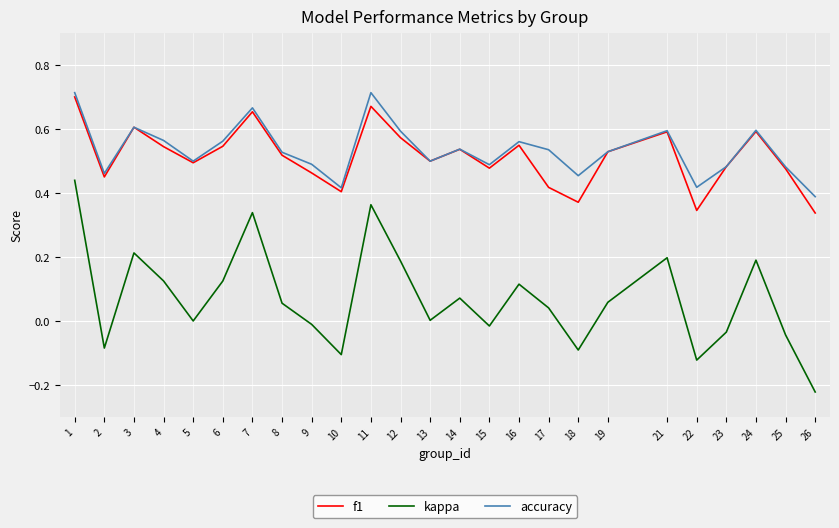

What are all the series names shown in the legend?

f1, kappa, accuracy